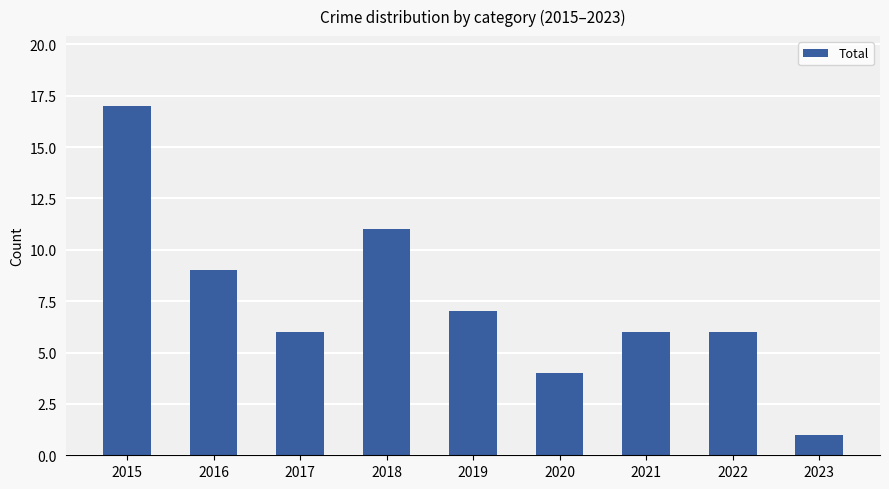

What is the smallest value displayed?

1